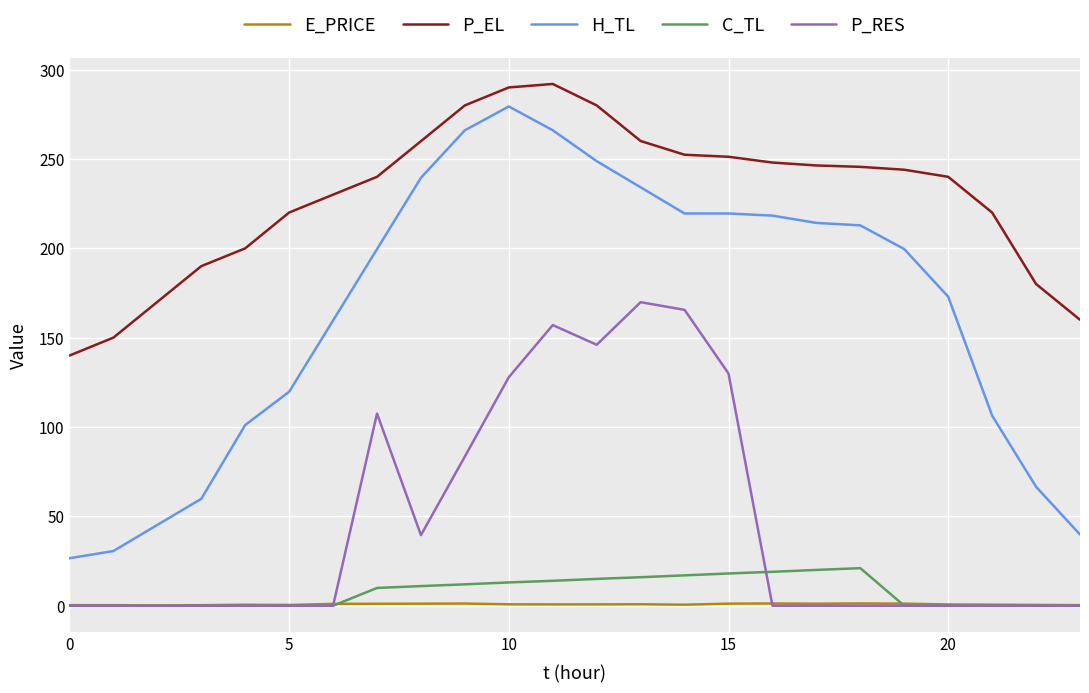

Which series has the widest spread of values?

H_TL